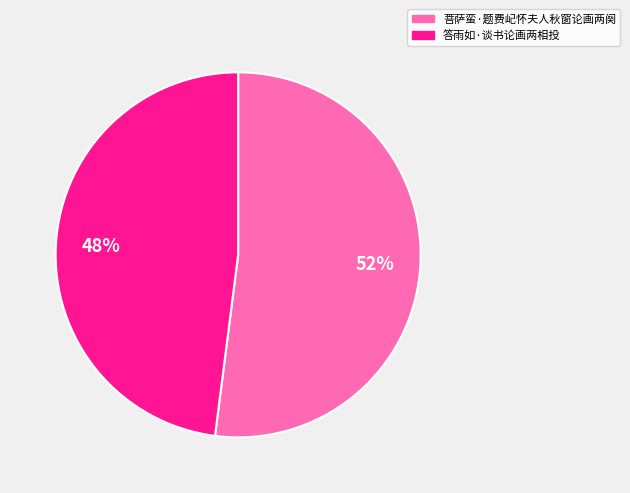

Approximately how many times larger is the value at 答雨如·谈书论画两相投 compared to 菩萨蛮·题费屺怀夫人秋窗论画两阕?

0.9